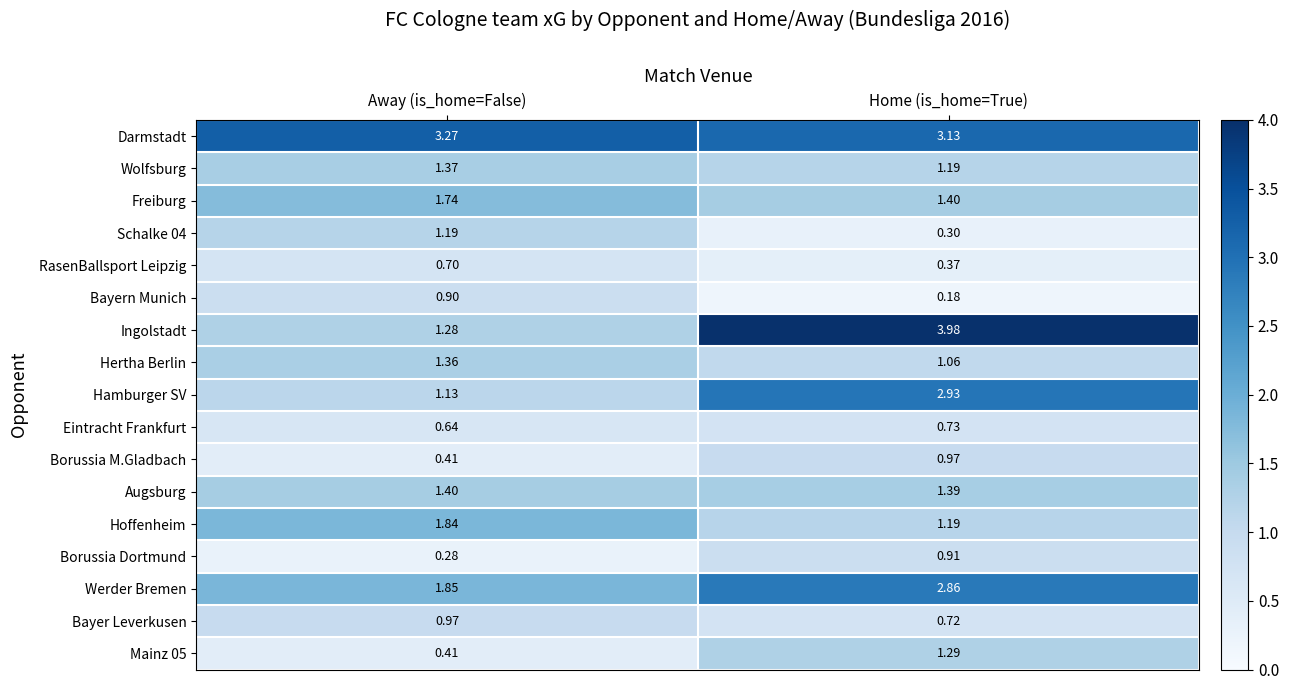

Where is Freiburg nearest to the value 1?

Home (is_home=True)